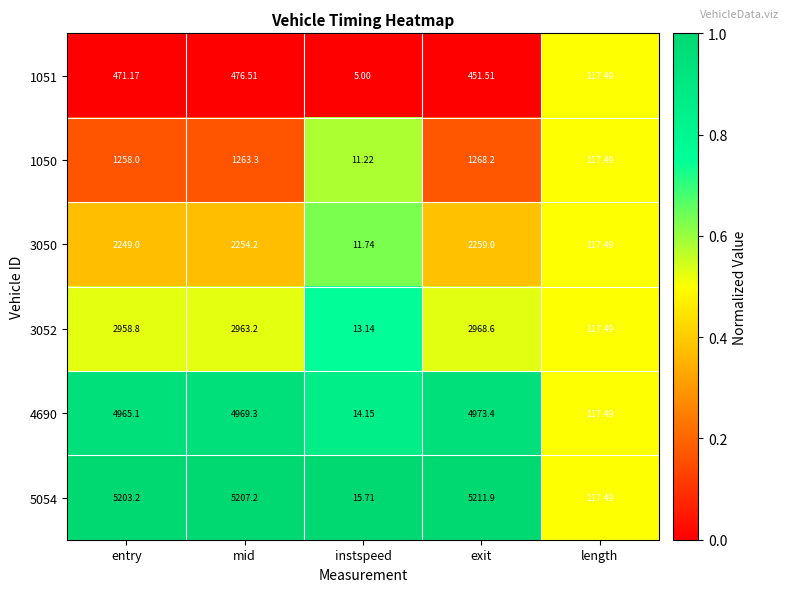

How many series are shown in this chart?

6